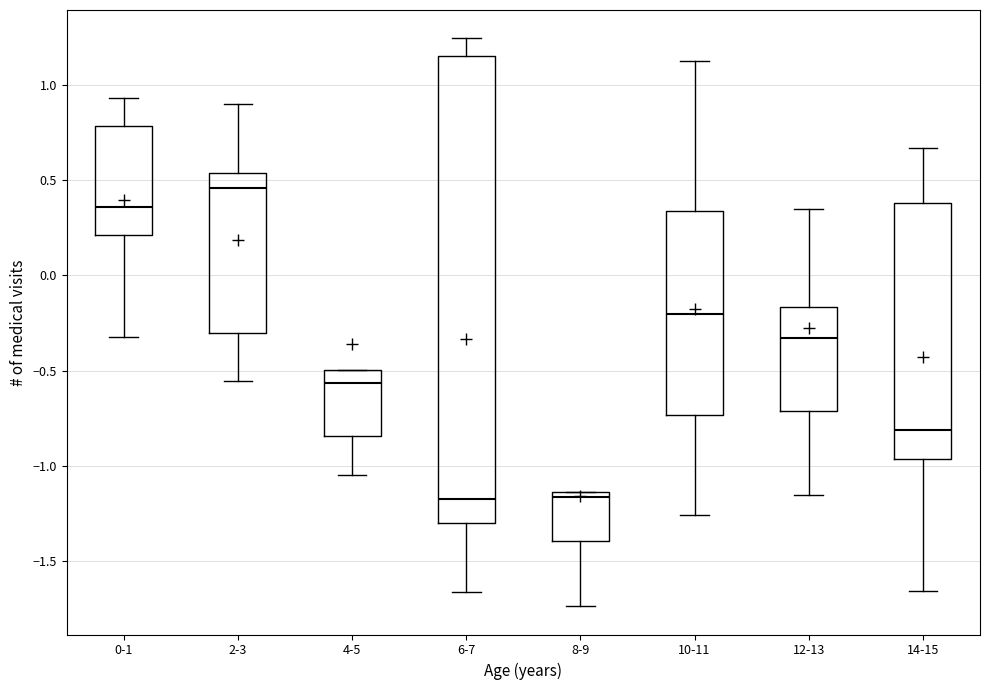

Comparing the boxes themselves (not the whiskers), which one is the tallest?

6-7